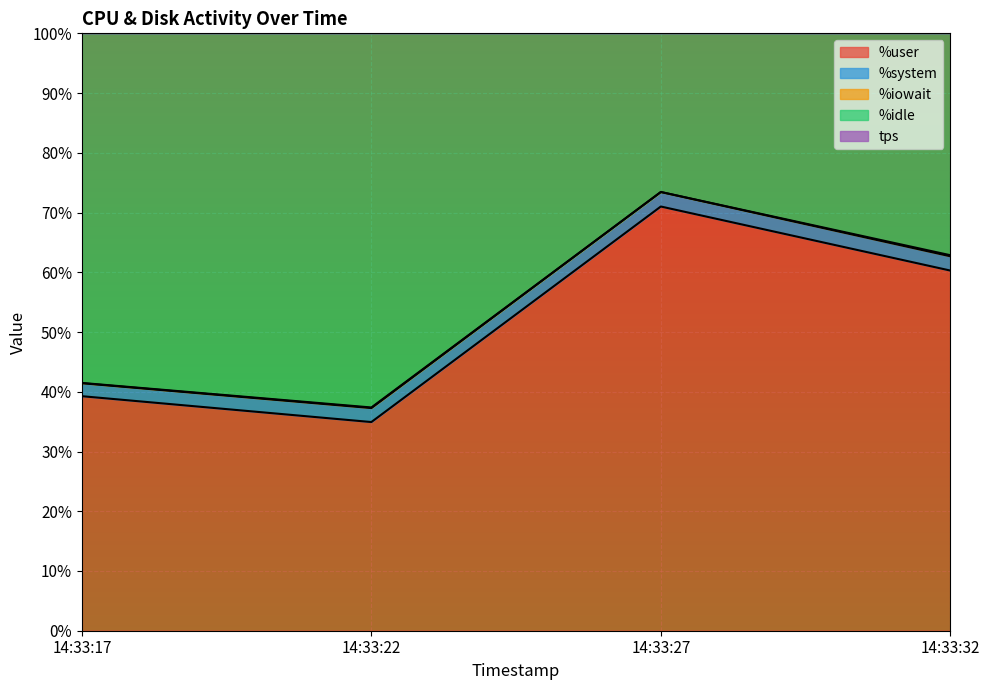

True or false: %idle and tps cross at least once.

False